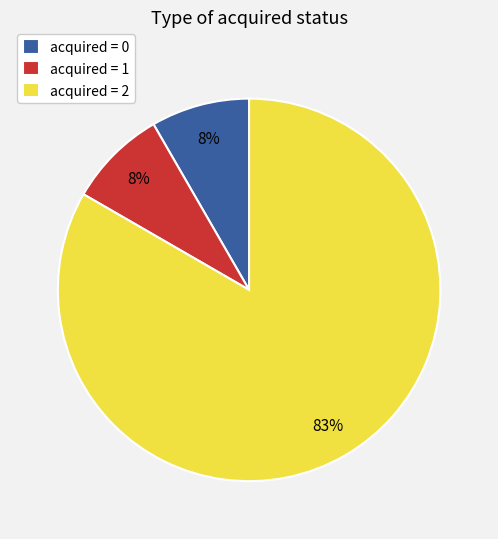

How many segments does this pie chart have?

3